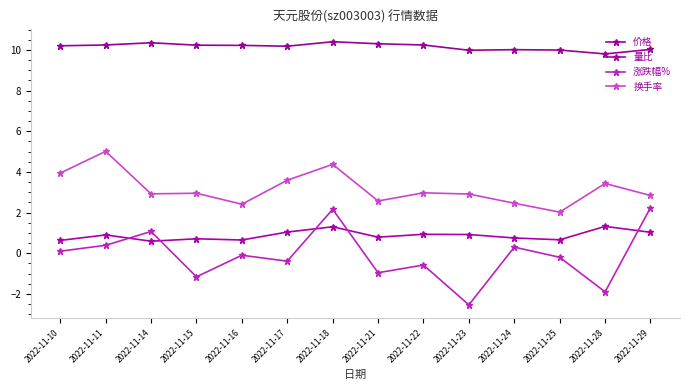

Rank the series at 2022-11-28 from lowest to highest value.

涨跌幅%, 量比, 换手率, 价格